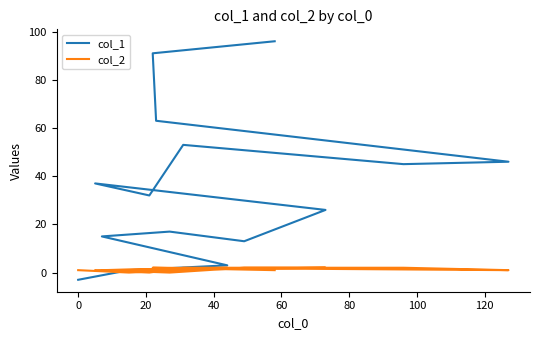

How many interior local valleys does the col_1 series have?

3